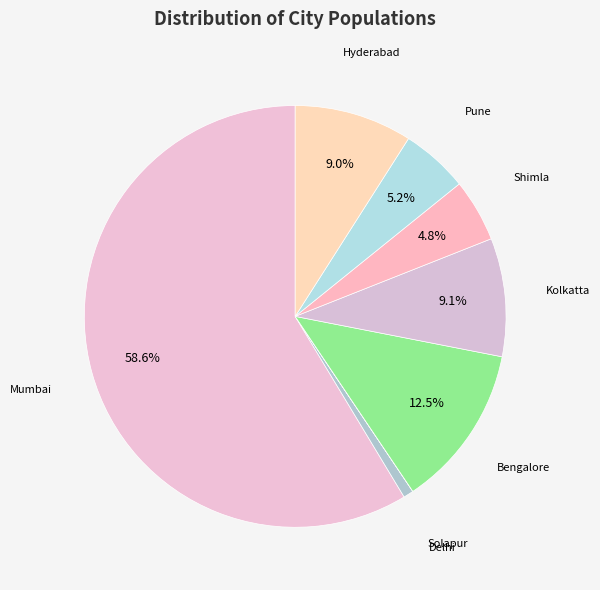

Rank the categories by value from lowest to highest.

Solapur, Delhi, Shimla, Pune, Hyderabad, Kolkatta, Bengalore, Mumbai